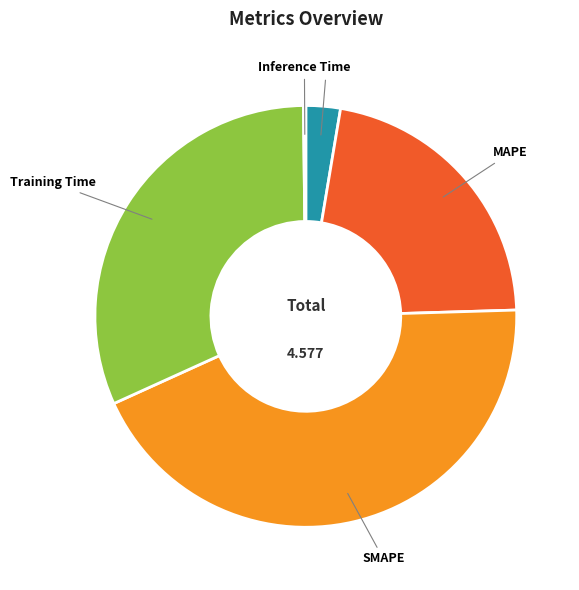

Does any single category account for the majority?

No